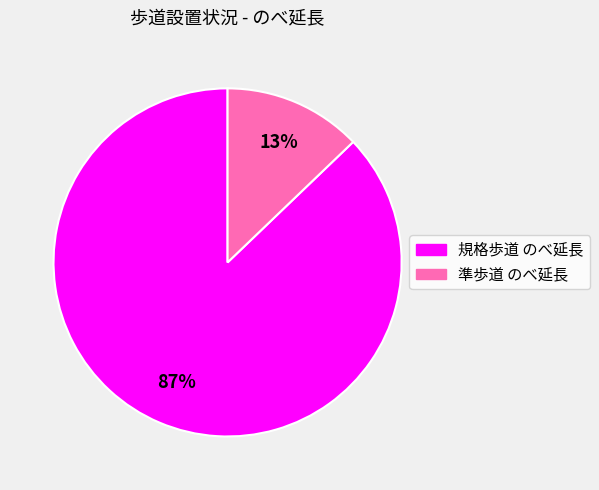

Which category has the biggest portion of the pie?

規格歩道 のべ延長